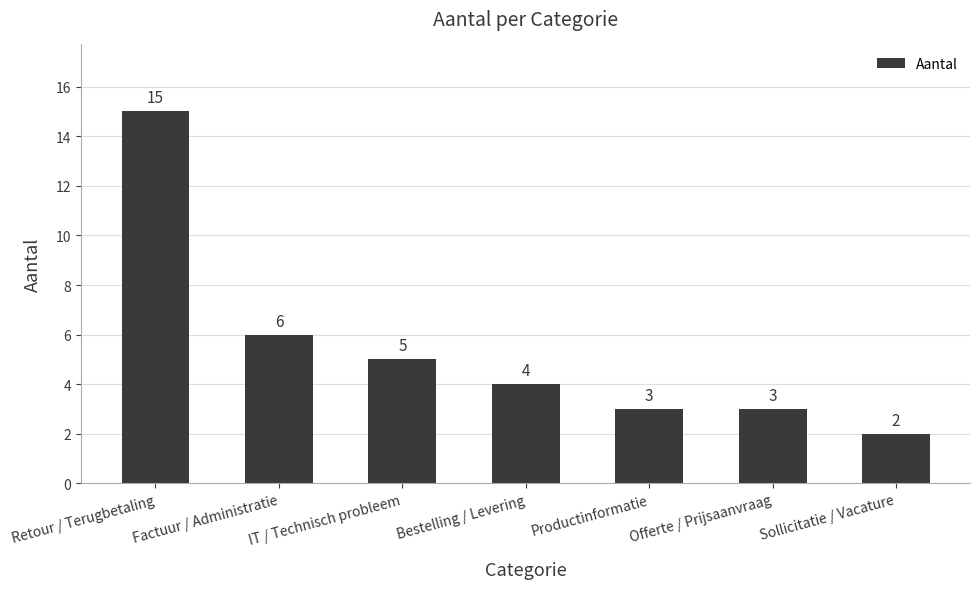

Reading right to left, transcribe all the data shown in this chart.

2	3	3	4	5	6	15